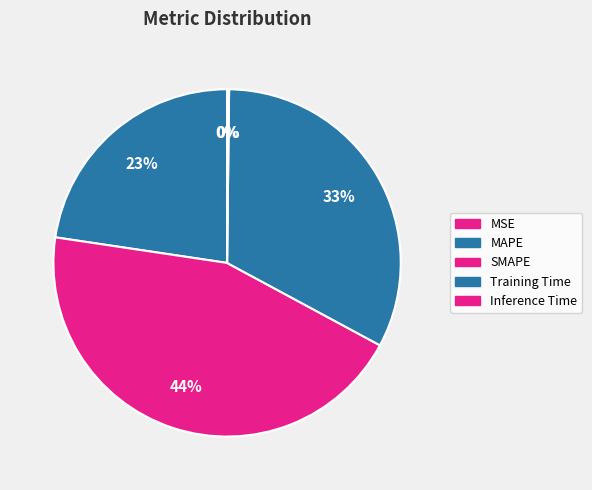

To the nearest percent, what is the average slice percentage?

20%